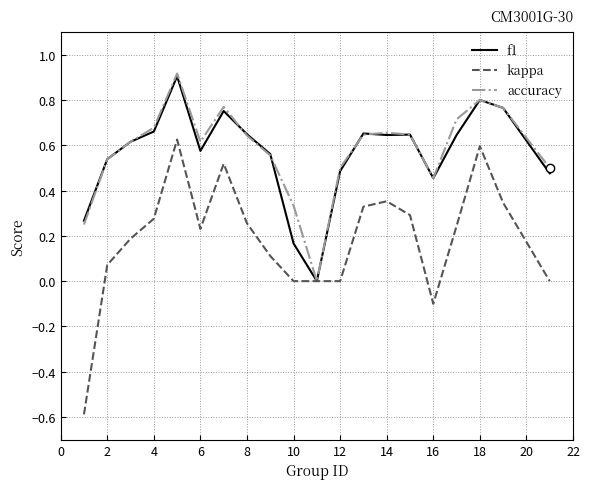

In accuracy, how many points are higher than both neighbors (excluding endpoints)?

4